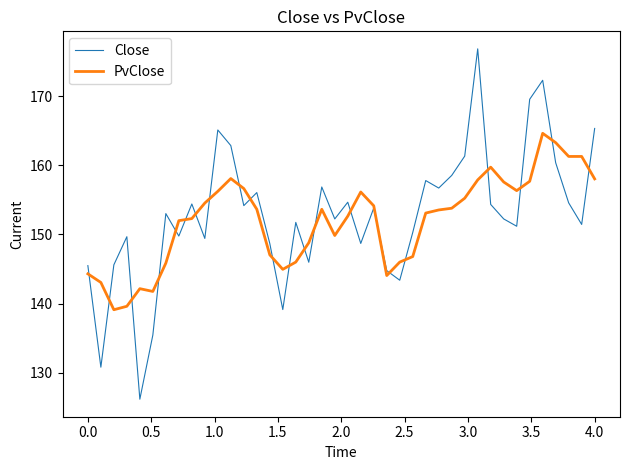

What is the greatest value displayed?

176.9